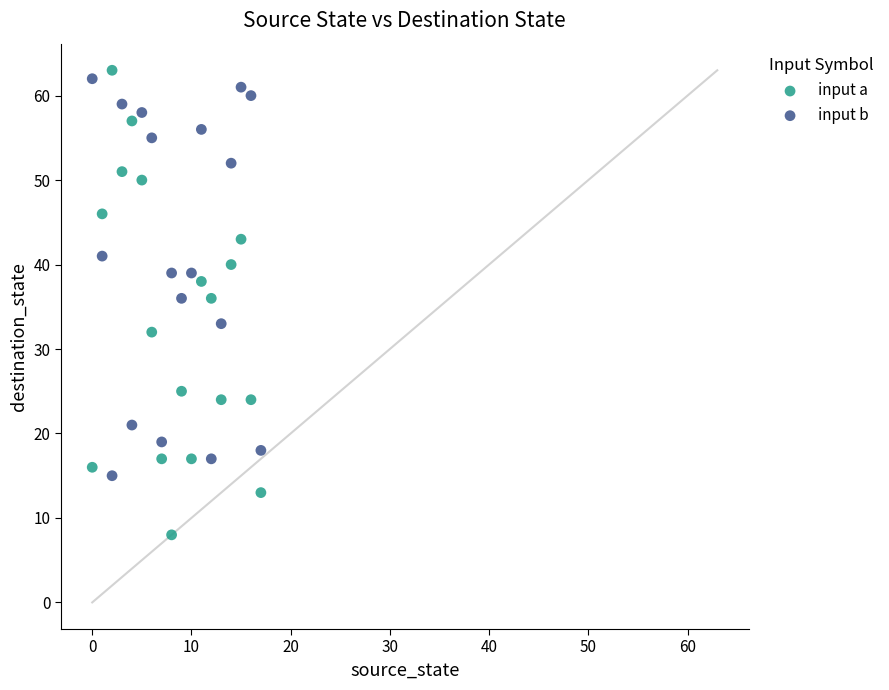

Across all data points, what is the range of Y values (max minus min)?

55